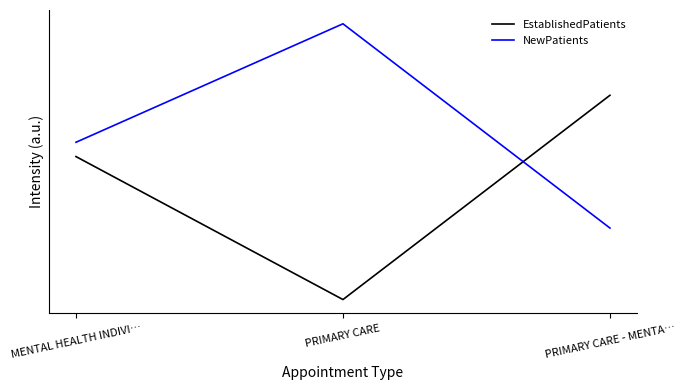

What are all the series names shown in the legend?

EstablishedPatients, NewPatients